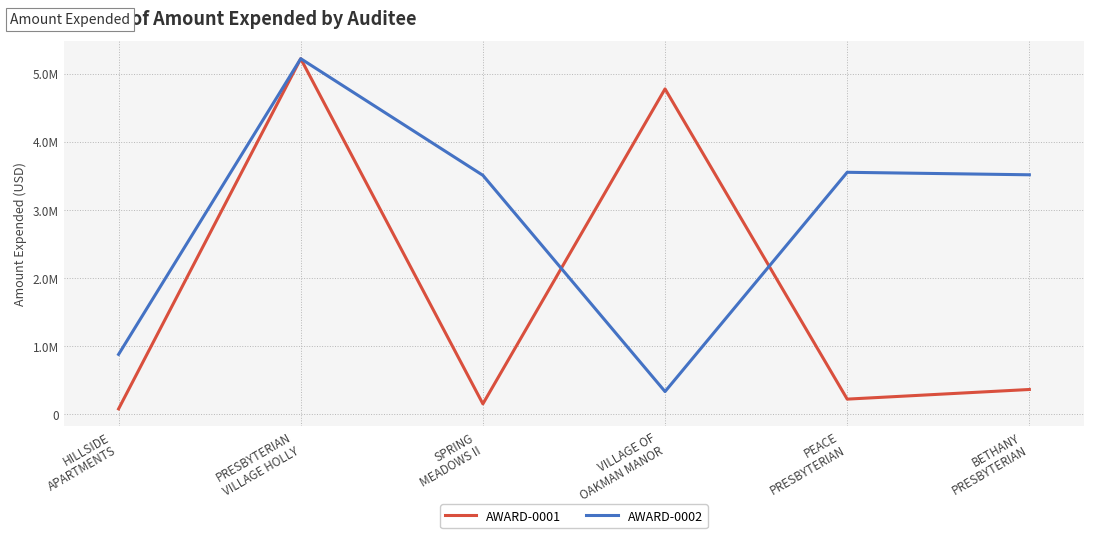

What is the maximum value for AWARD-0002?

5222372